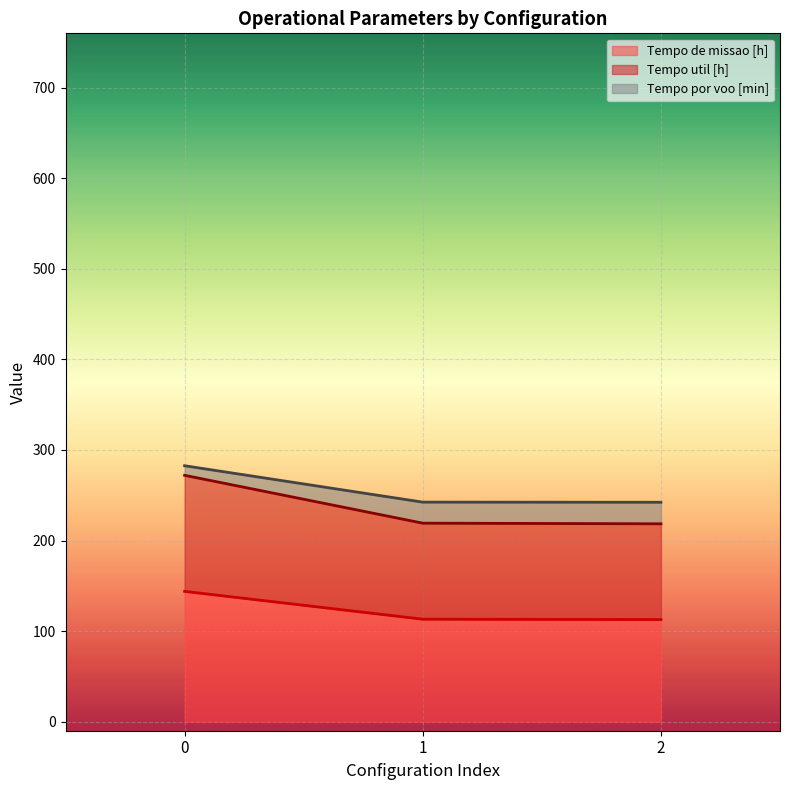

At which category does the chart reach its minimum across all series?

2